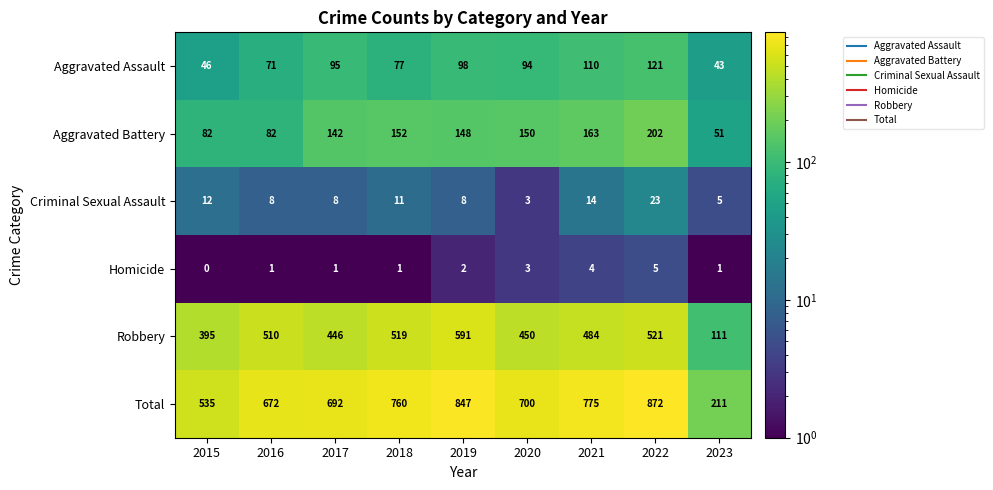

List the series in order of their peak value, lowest first.

Homicide, Criminal Sexual Assault, Aggravated Assault, Aggravated Battery, Robbery, Total